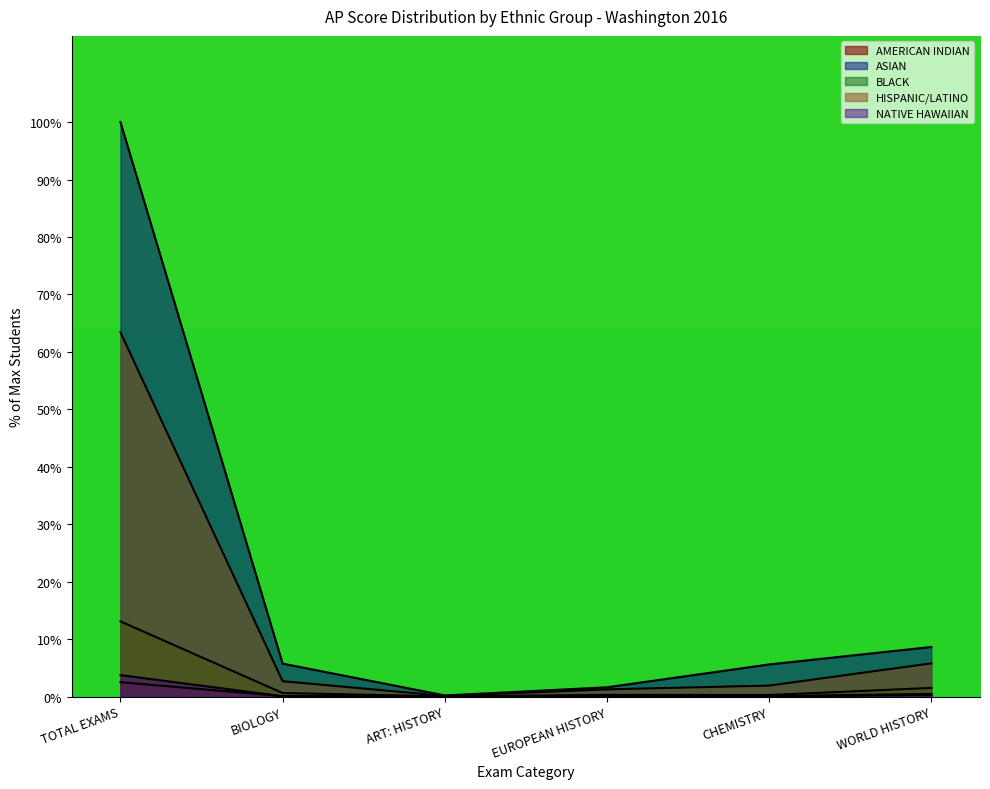

True or false: AMERICAN INDIAN and BLACK cross at least once.

False